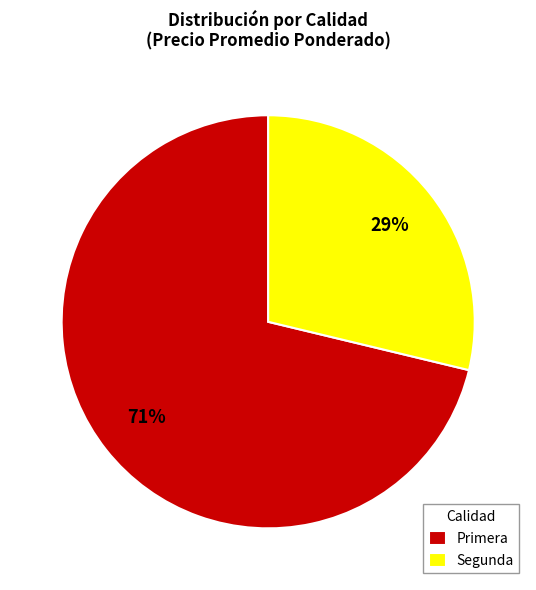

Which category has the biggest portion of the pie?

Primera